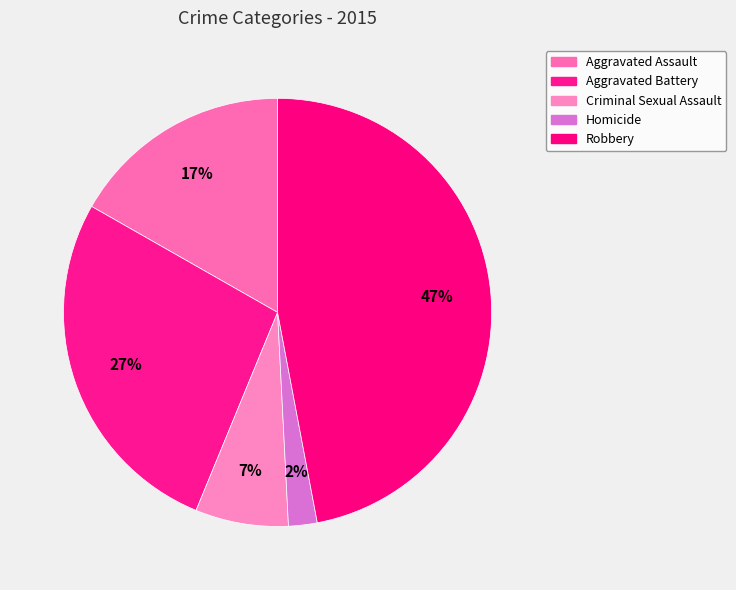

Between Criminal Sexual Assault and Robbery, which is larger?

Robbery